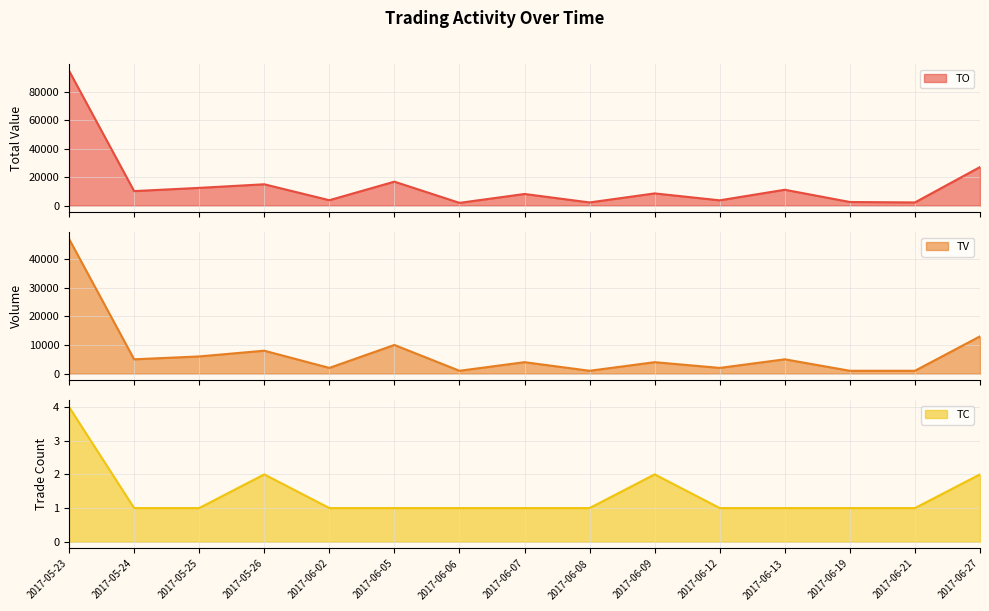

The value of TV at 2017-06-21 is 1000. True or false?

True